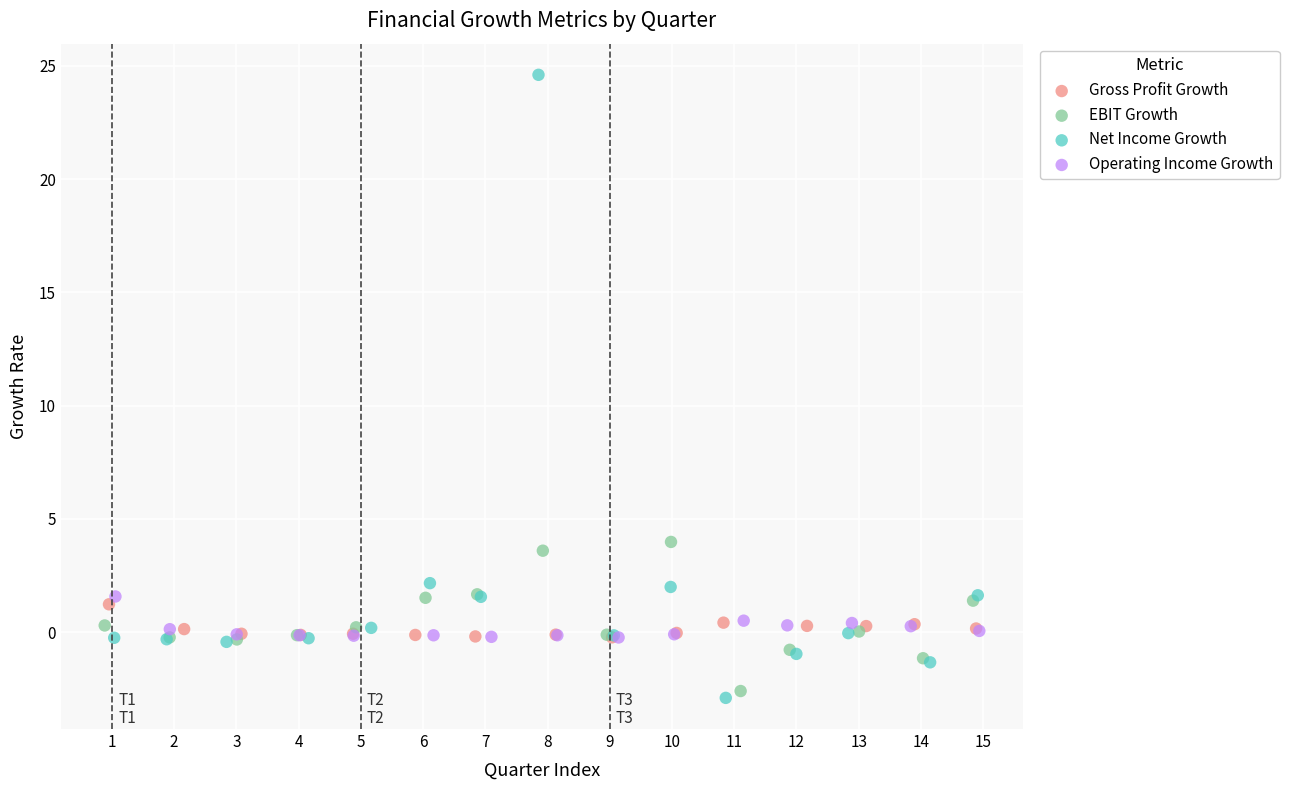

Which series has the largest Y range (max minus min)?

Net Income Growth